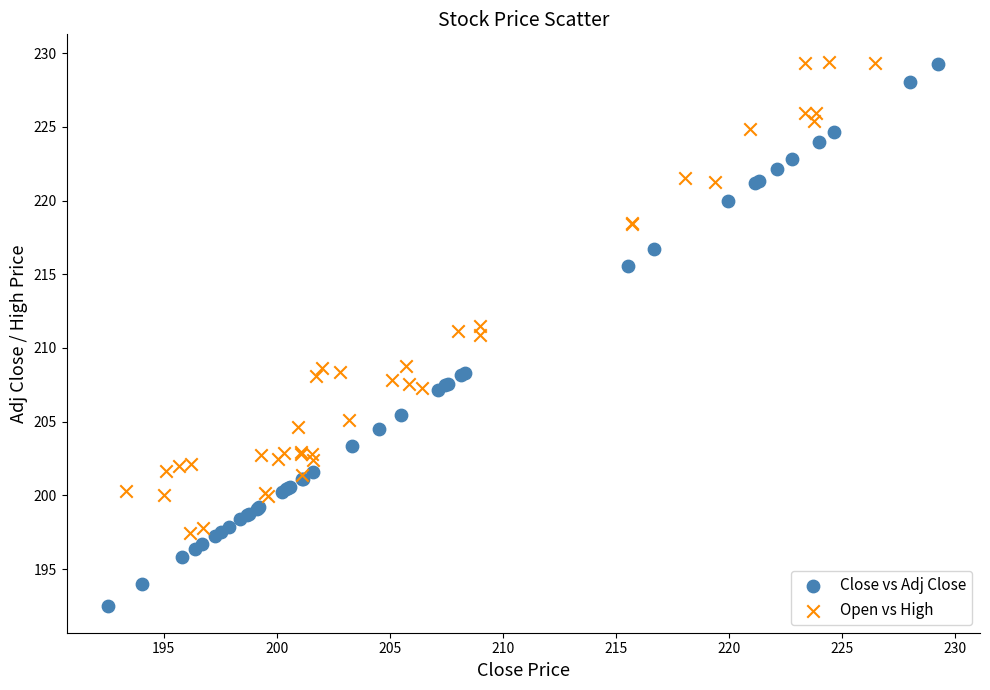

Which series has the largest Y range (max minus min)?

Close vs Adj Close